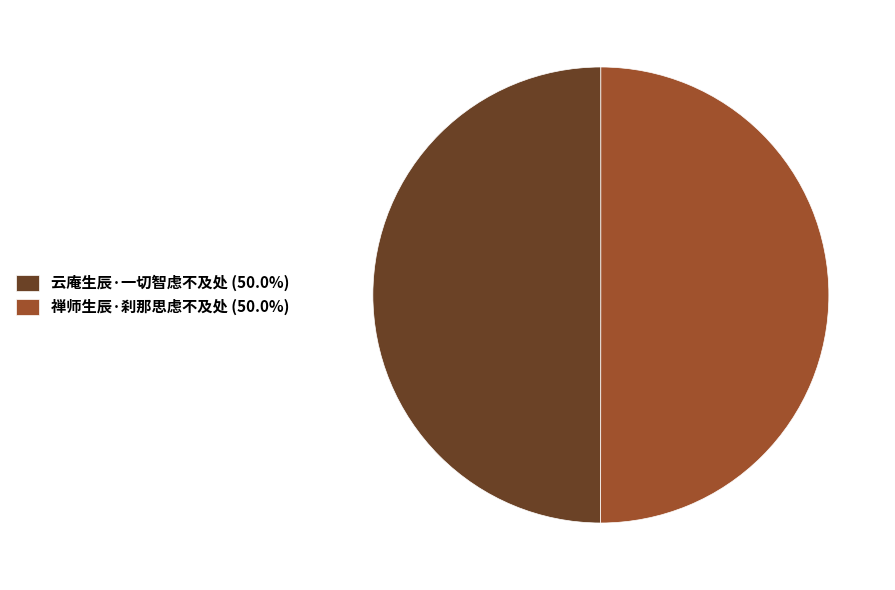

Approximately how many times larger is the value at 云庵生辰·一切智虑不及处 (50.0%) compared to 禅师生辰·刹那思虑不及处 (50.0%)?

1.0